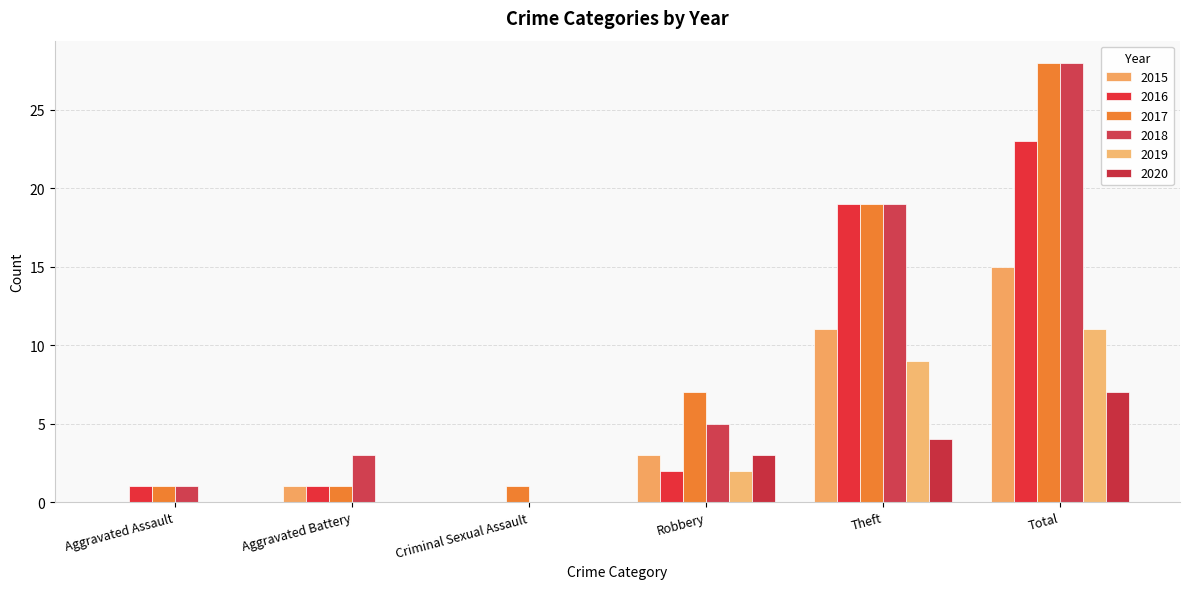

How many positive values does the 2018 series have?

5